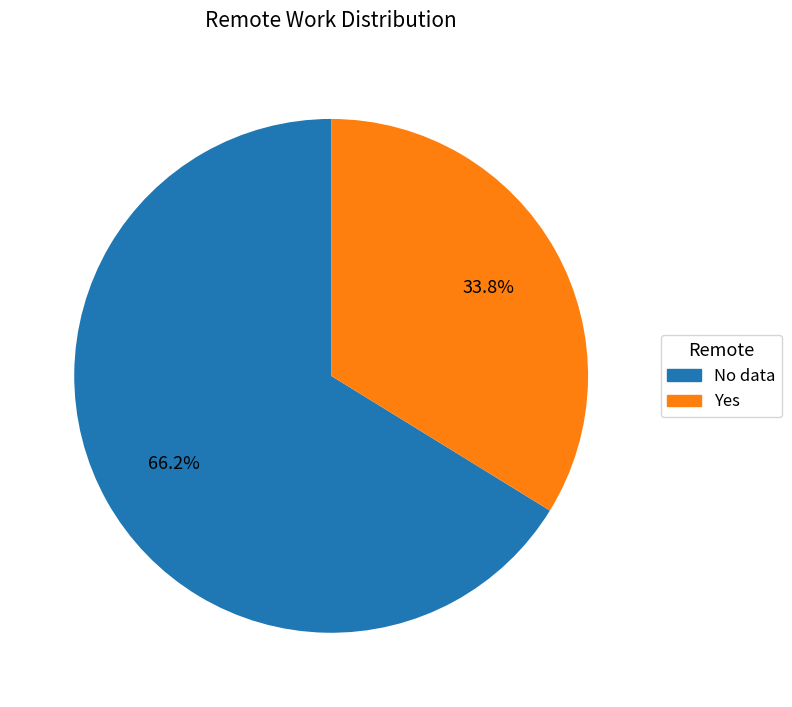

To the nearest percent, what is the difference between the largest and smallest slice percentages?

32%